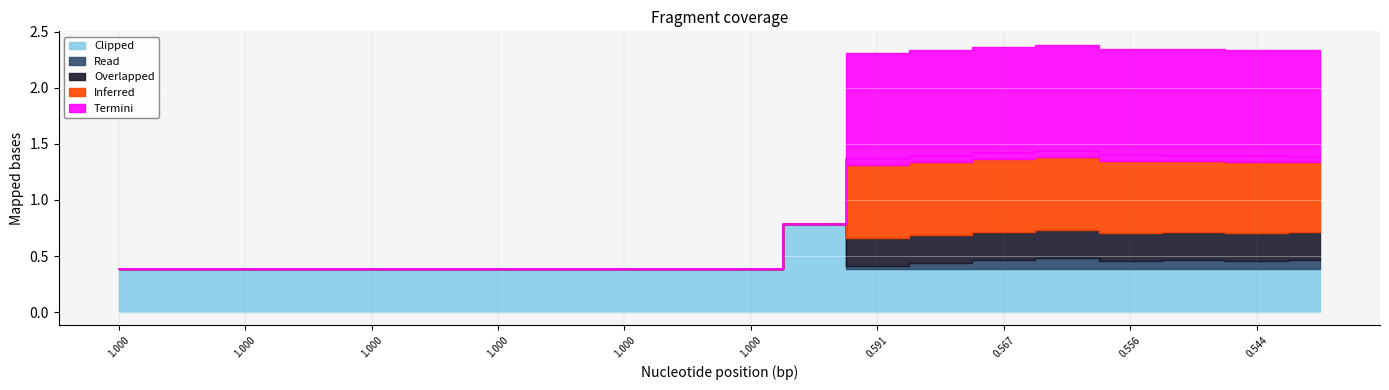

Is it true that Inferred equals 0.0 at 6?

True